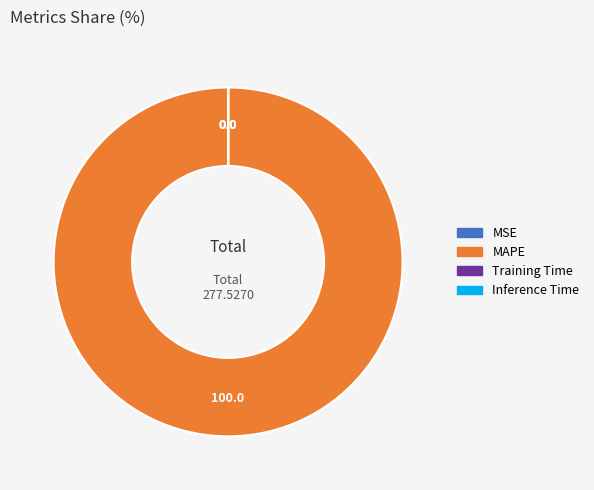

Which slice represents more than half of the pie?

MAPE